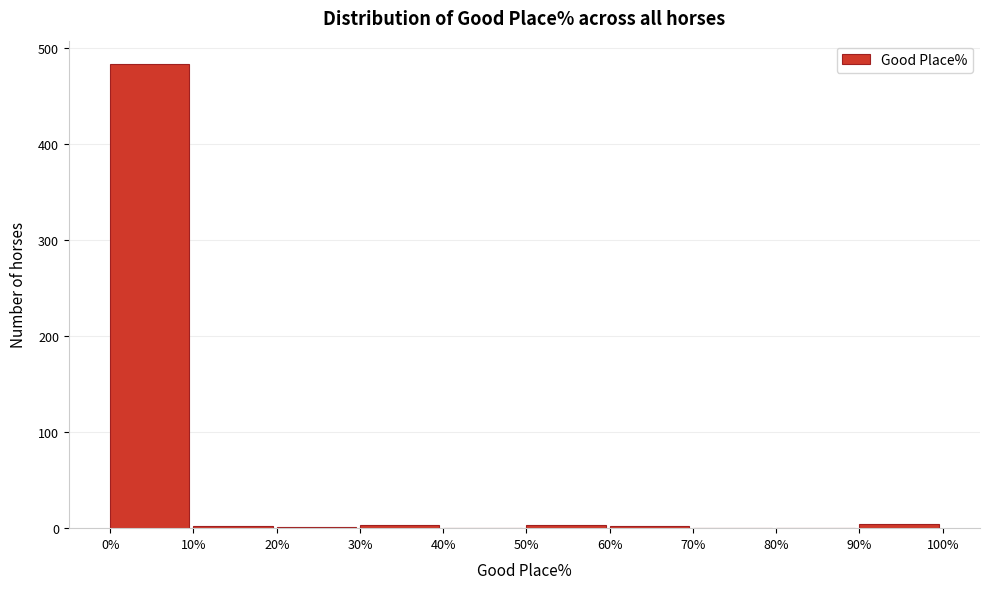

What is the height of the bar covering 0% to 10% on the x-axis? The values are not printed on the chart, so give them approximately, as read against the axis.

480